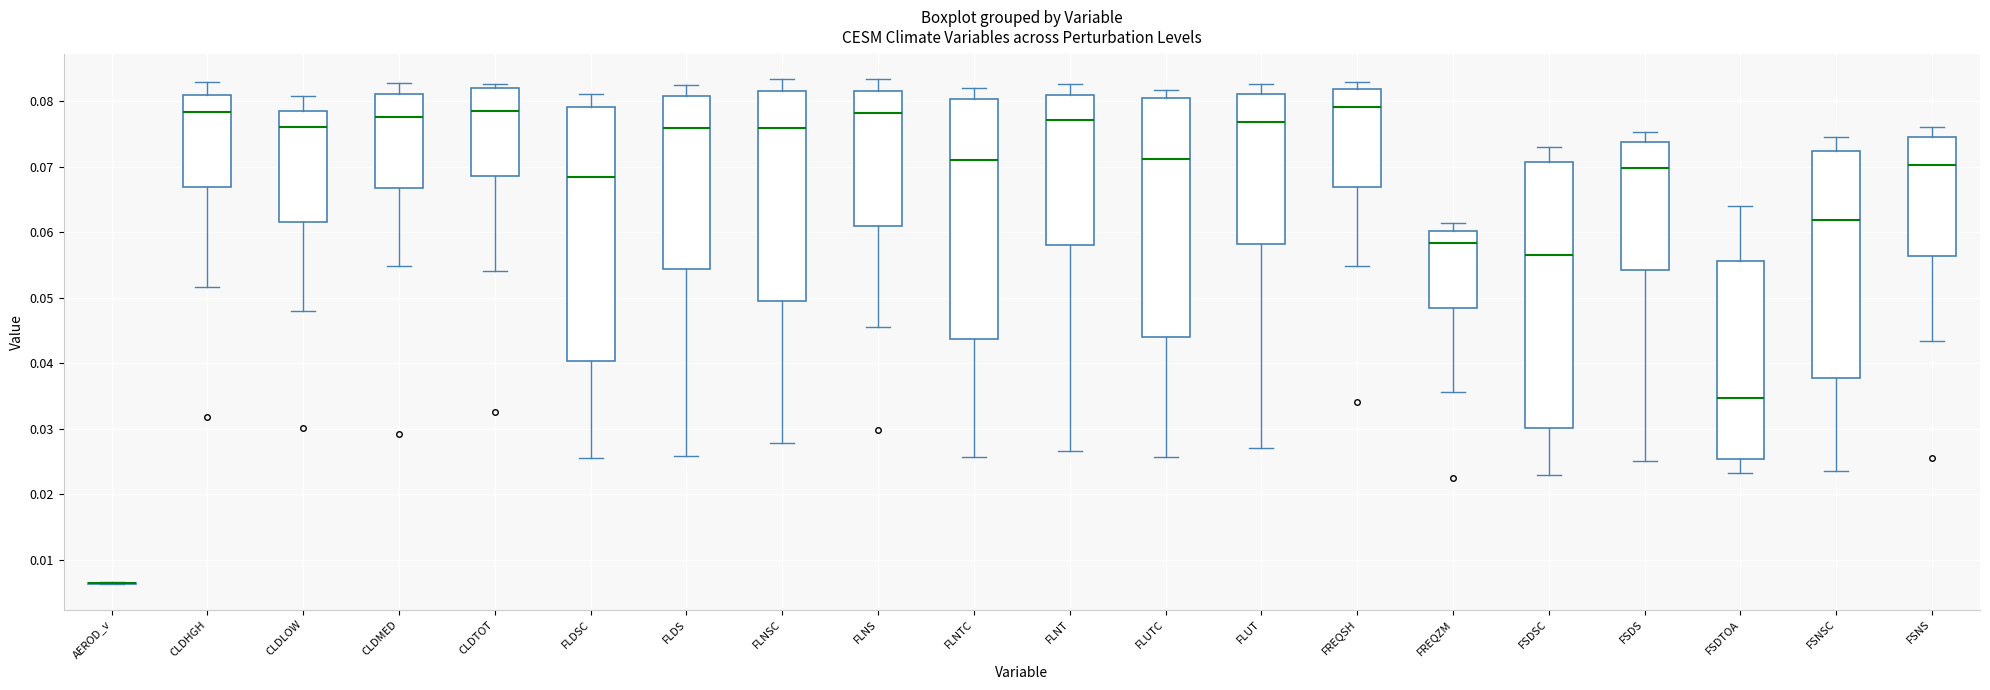

Comparing the boxes themselves (not the whiskers), which one is the tallest?

FSDSC